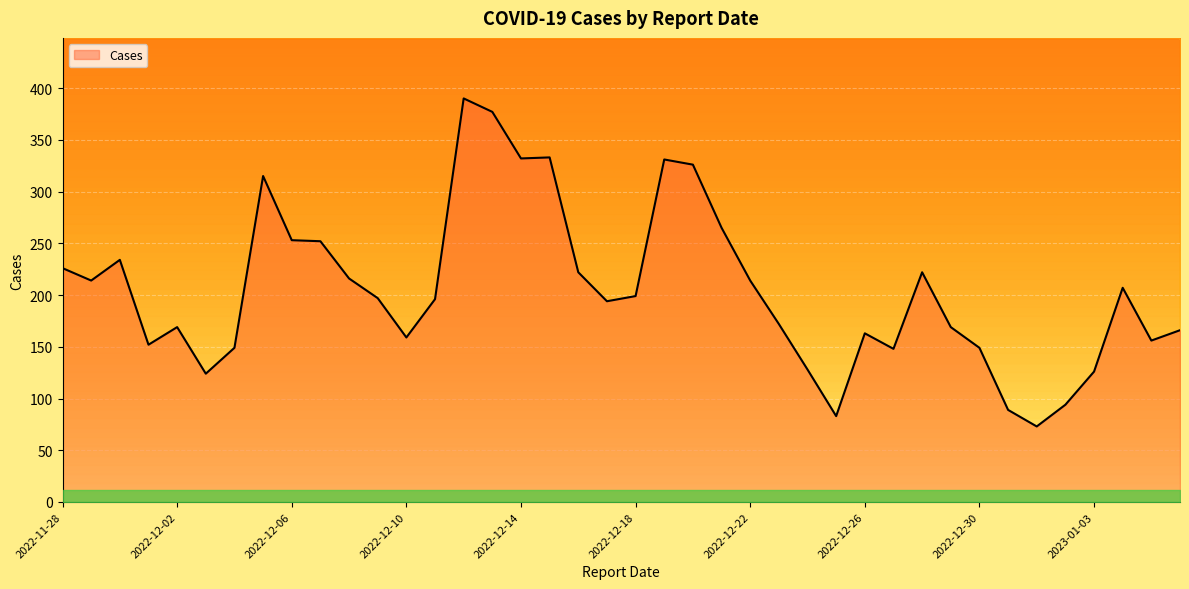

Approximately how many times larger is the value at 2022-12-17 compared to 2022-12-20?

0.6